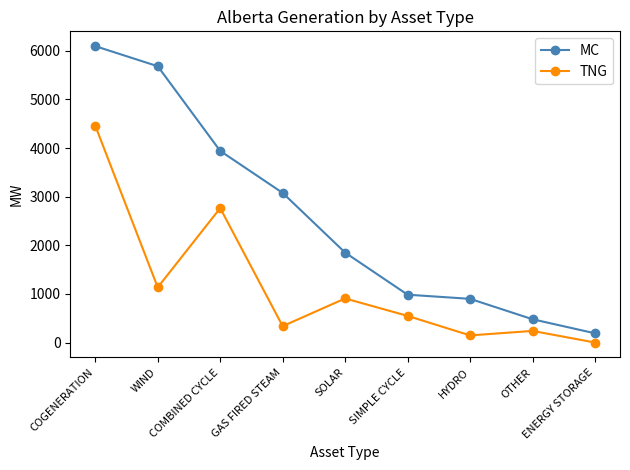

What is the maximum value shown in the chart?

6097